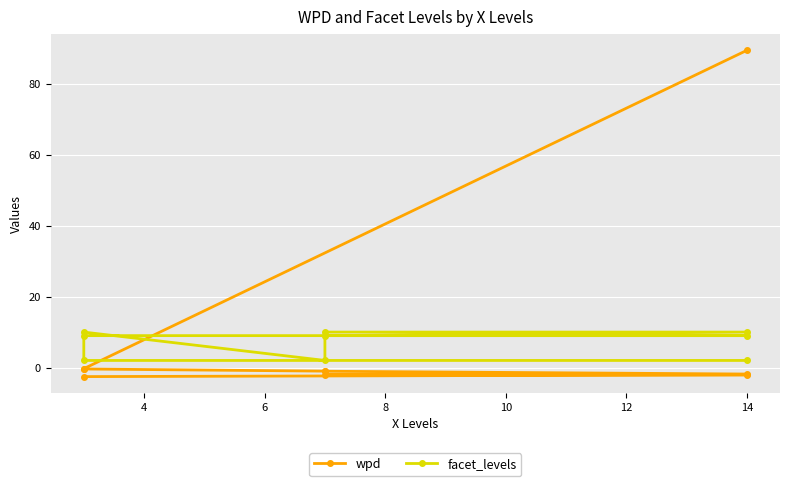

What is the average value of the wpd series?

8.7